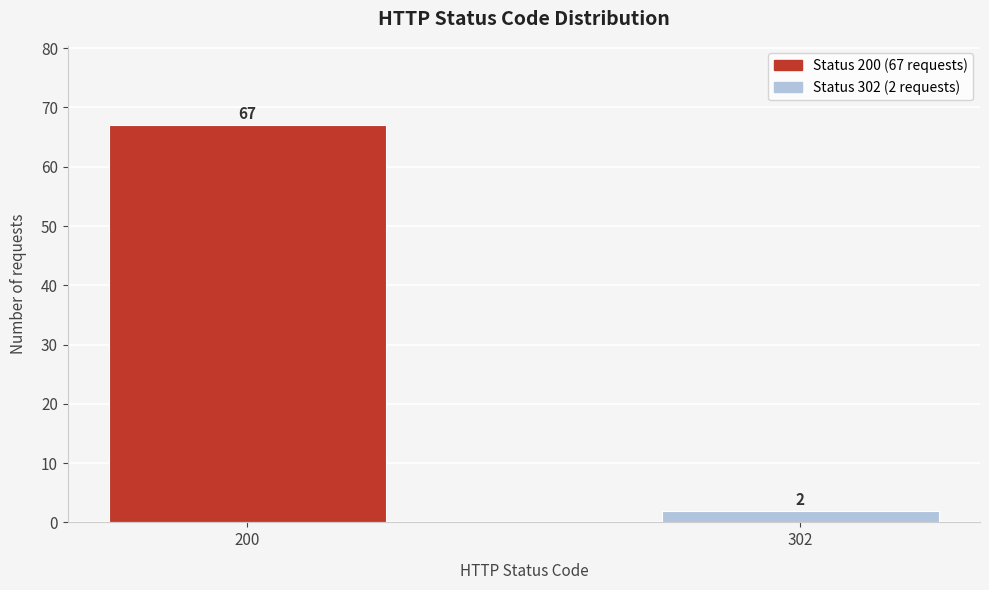

Reading left to right, list all the values displayed in this chart.

67	2